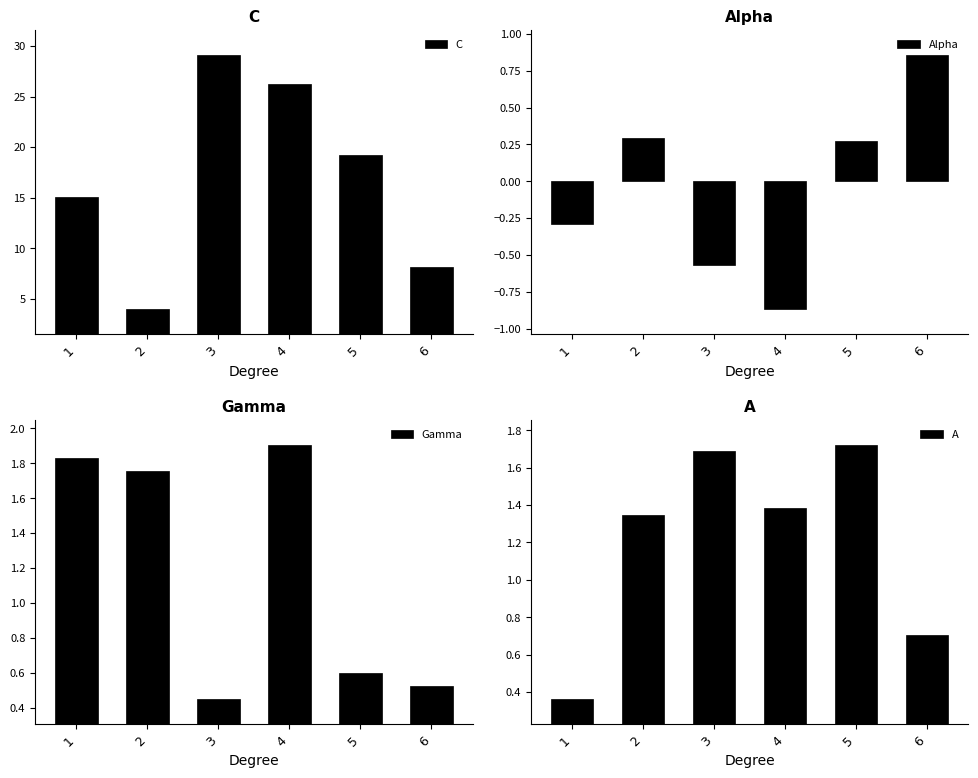

What is the total value across all series at 2?

7.4